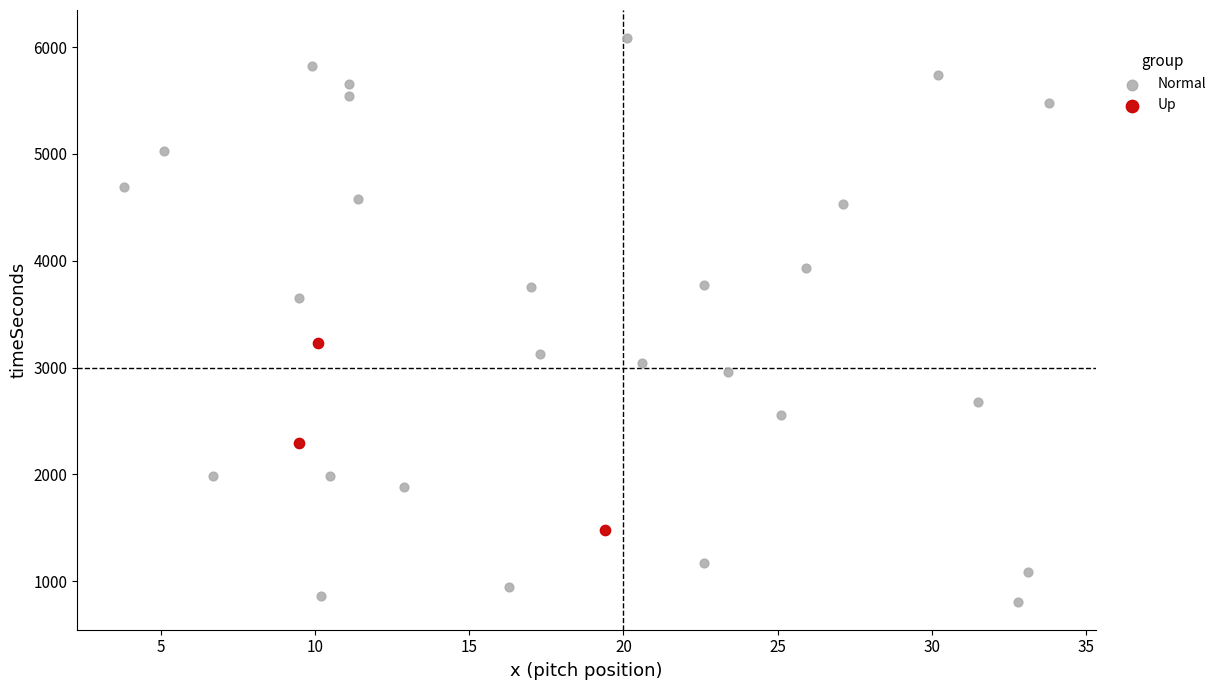

Which series has the widest spread of Y values?

Normal